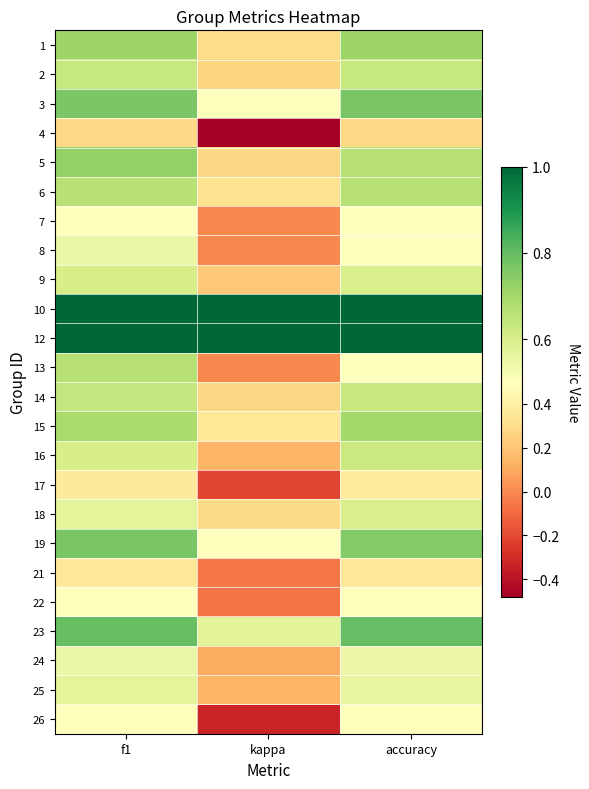

At which category is the sum across all series the highest?

f1